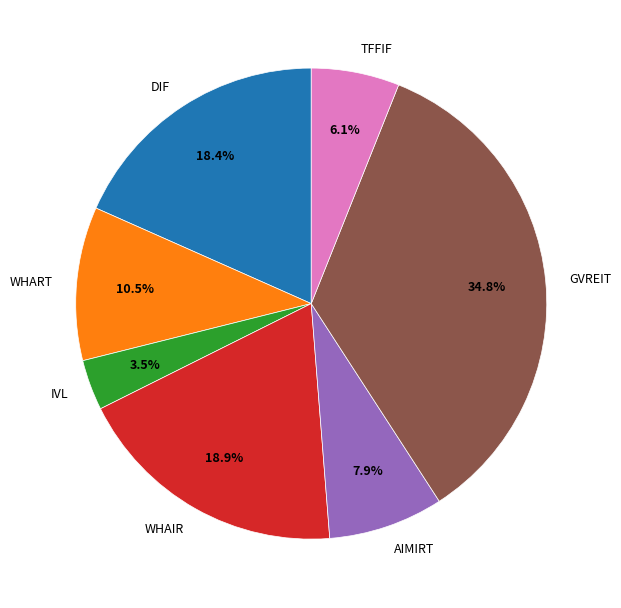

How many slices are in this pie chart?

7